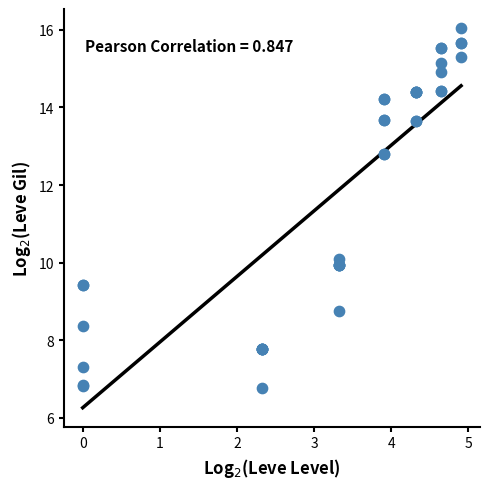

What Y value in the scatter plot is closest to 11?

10.1